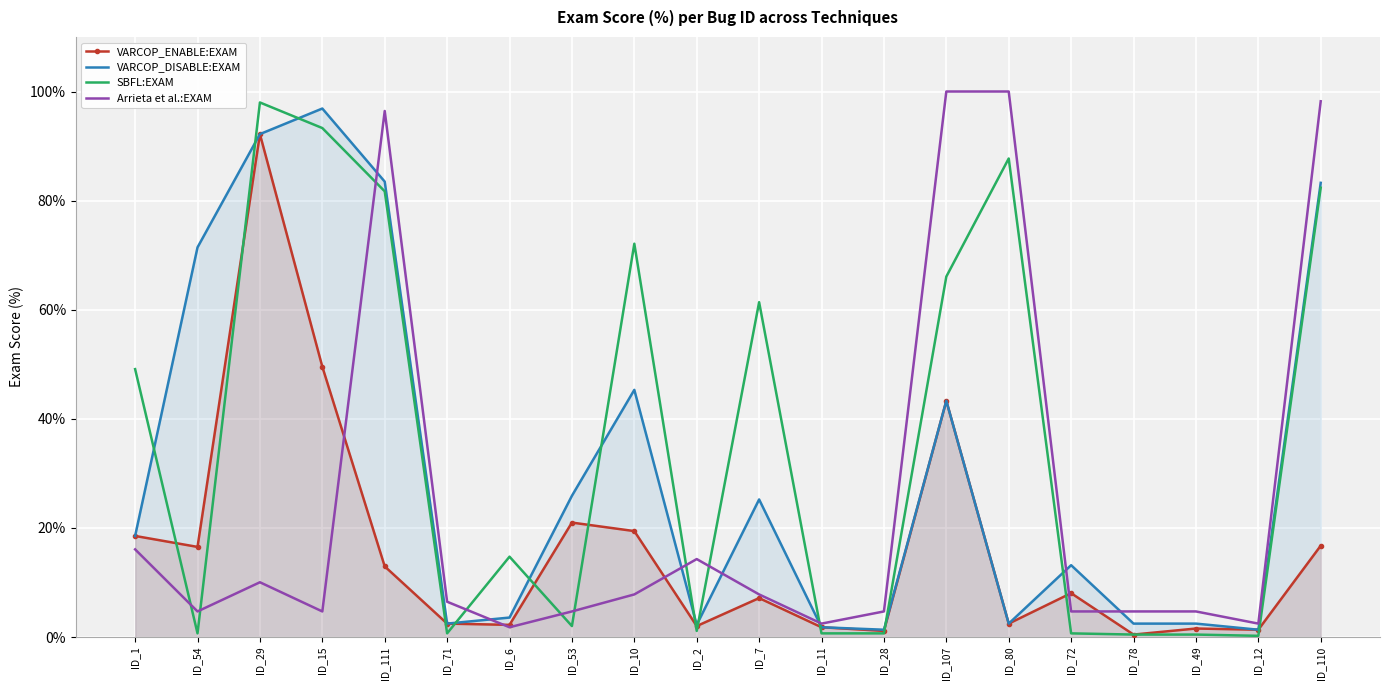

What are all the series names shown in the legend?

VARCOP_ENABLE:EXAM, VARCOP_DISABLE:EXAM, SBFL:EXAM, Arrieta et al.:EXAM